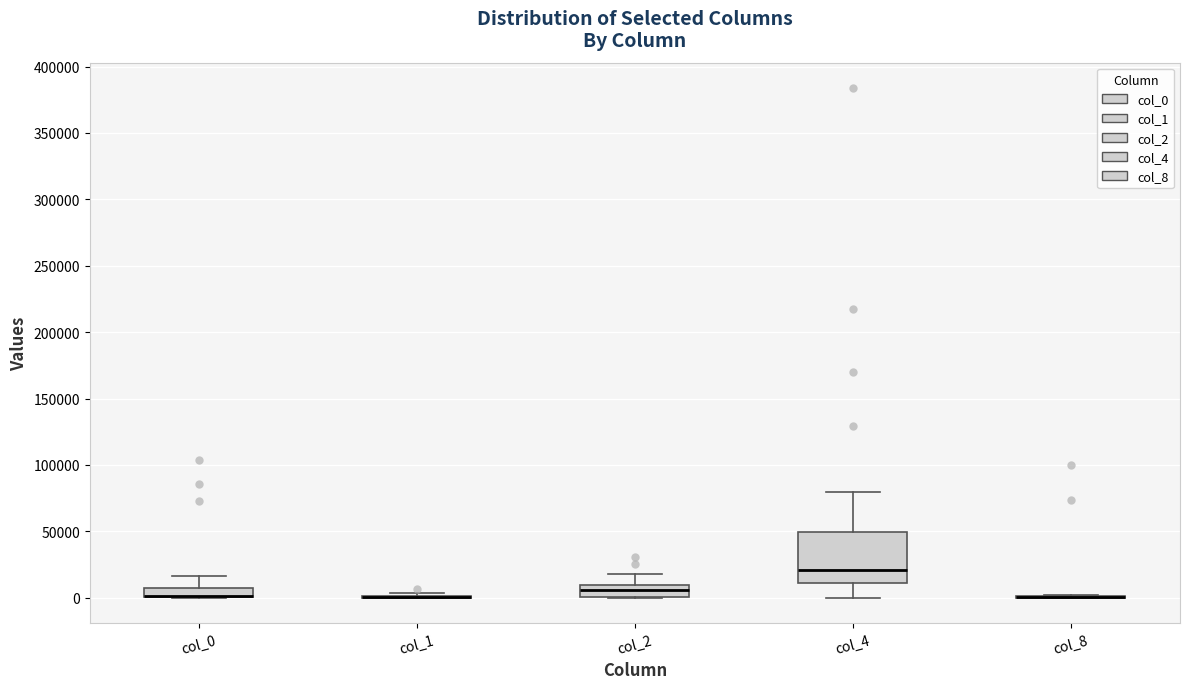

Which box is the tallest, from its lower edge to its upper edge?

col_4